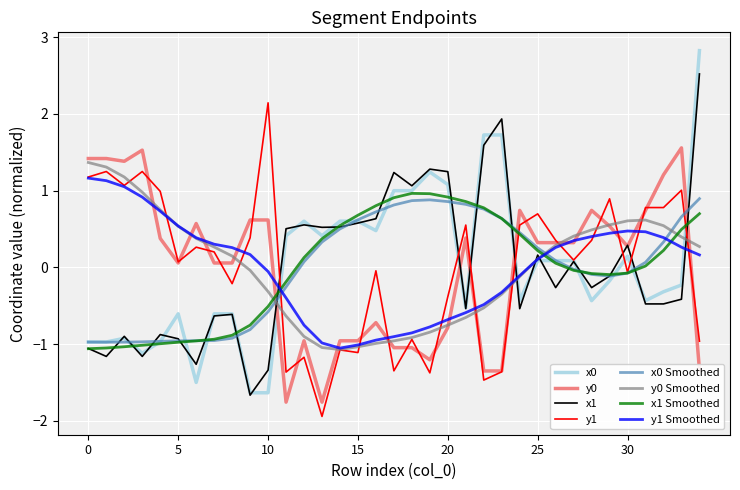

What is the maximum value shown in the chart?

2.8